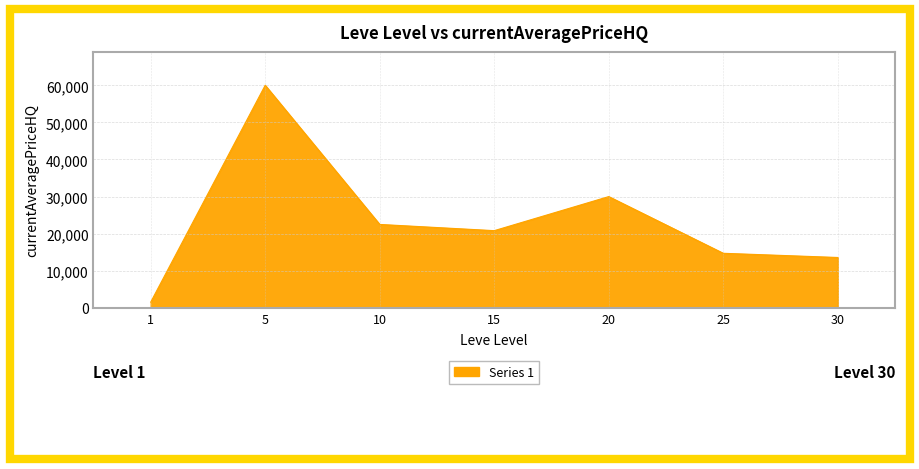

How many distinct data groups are displayed?

1